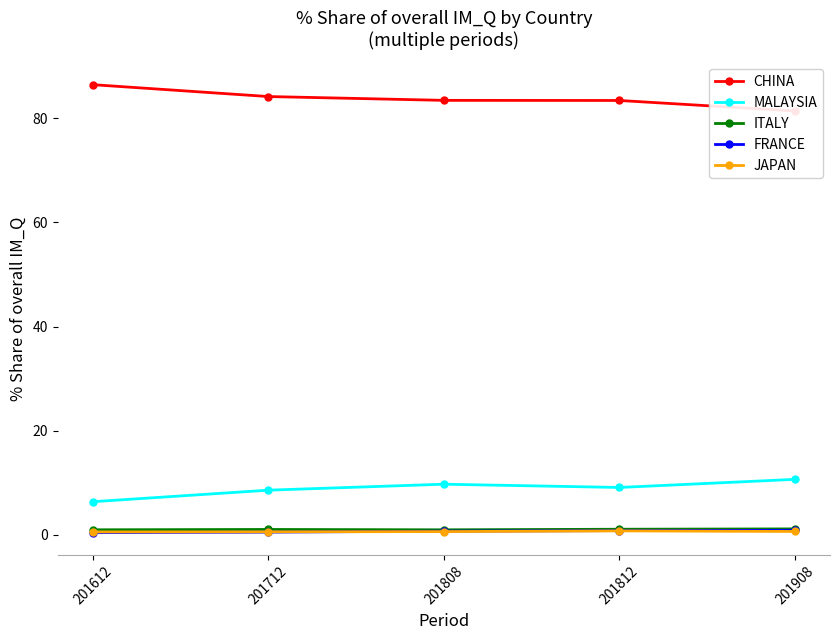

Which category has the highest value in the ITALY series?

201908